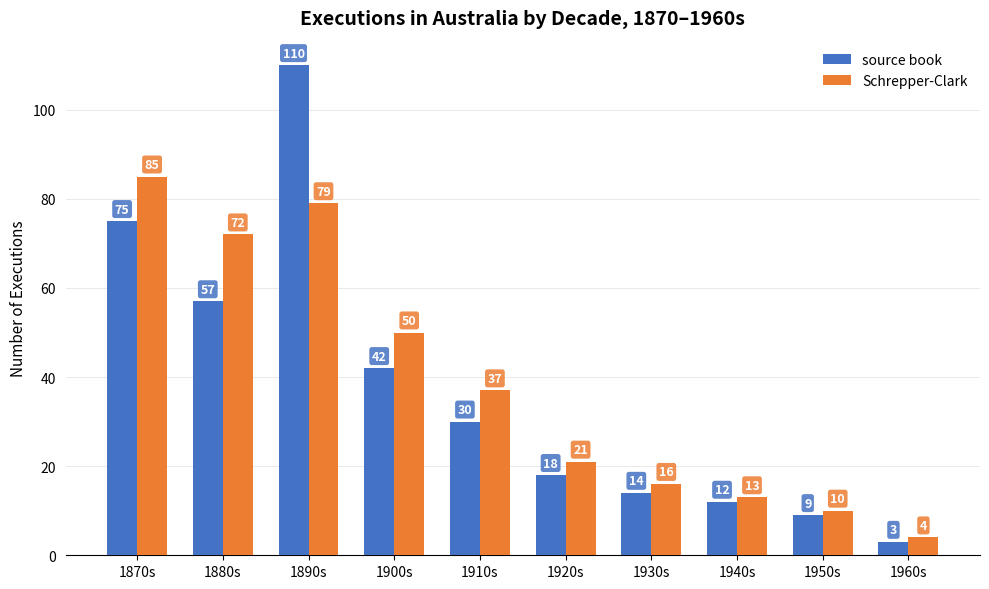

Count the number of categories in the chart.

10